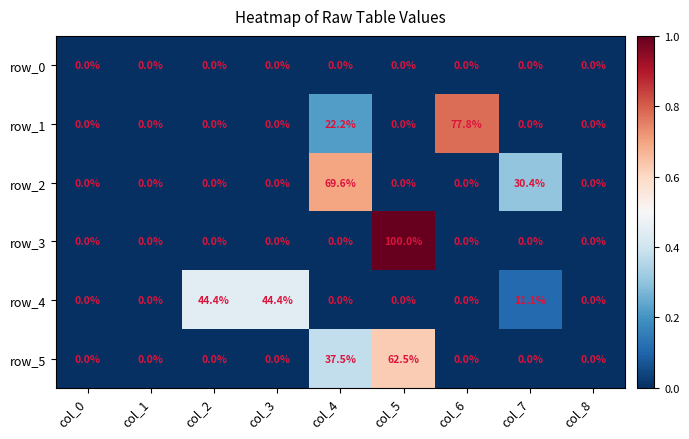

Rank the series by their maximum value, from lowest to highest.

row_0, row_4, row_5, row_2, row_1, row_3